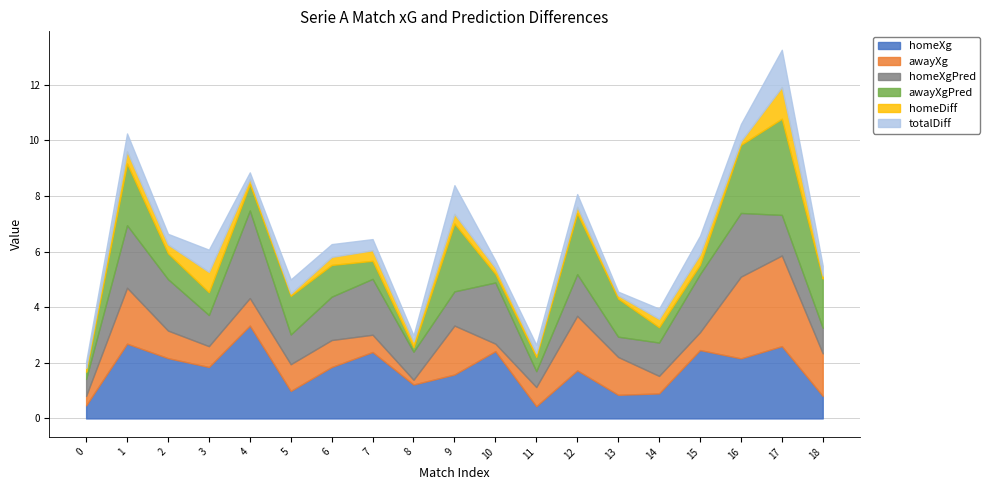

Which series has the largest total across all categories?

homeXg